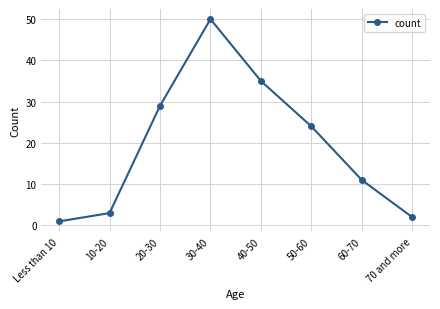

Is it true that the value at 40-50 is 35?

True